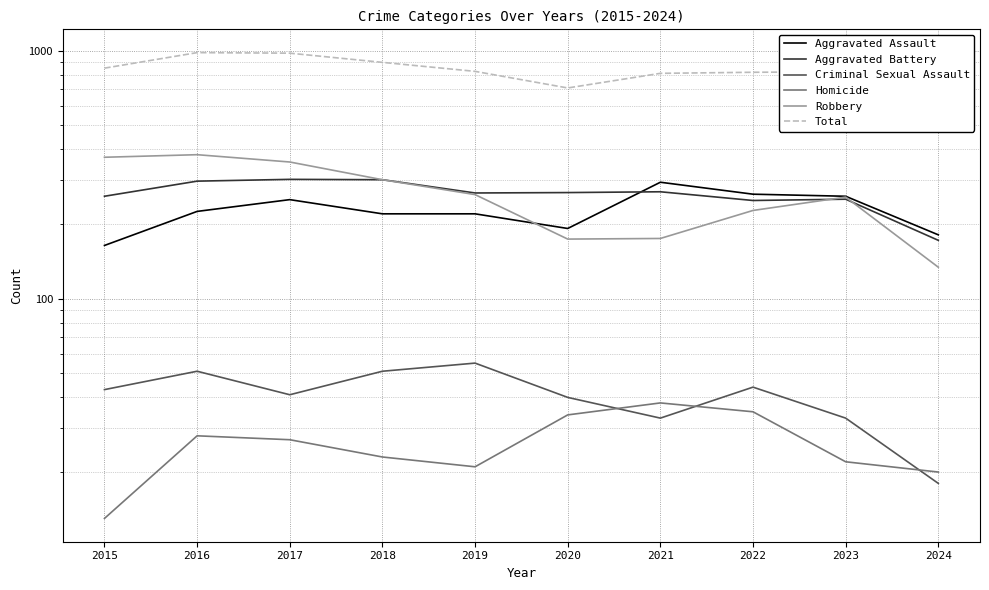

What is the total value across all series at 2023?

1646